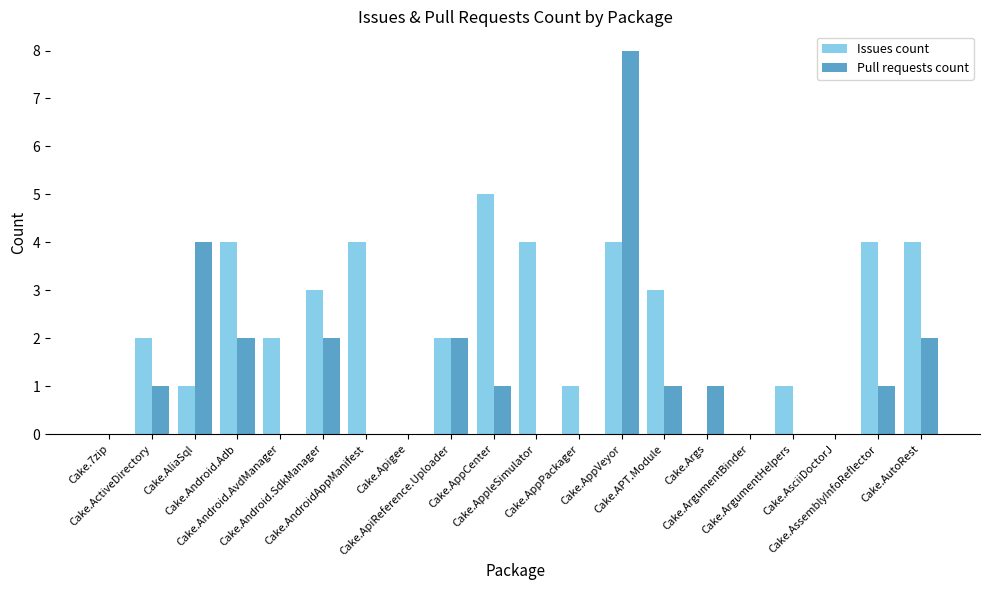

What is the sum of all Pull requests count values?

25